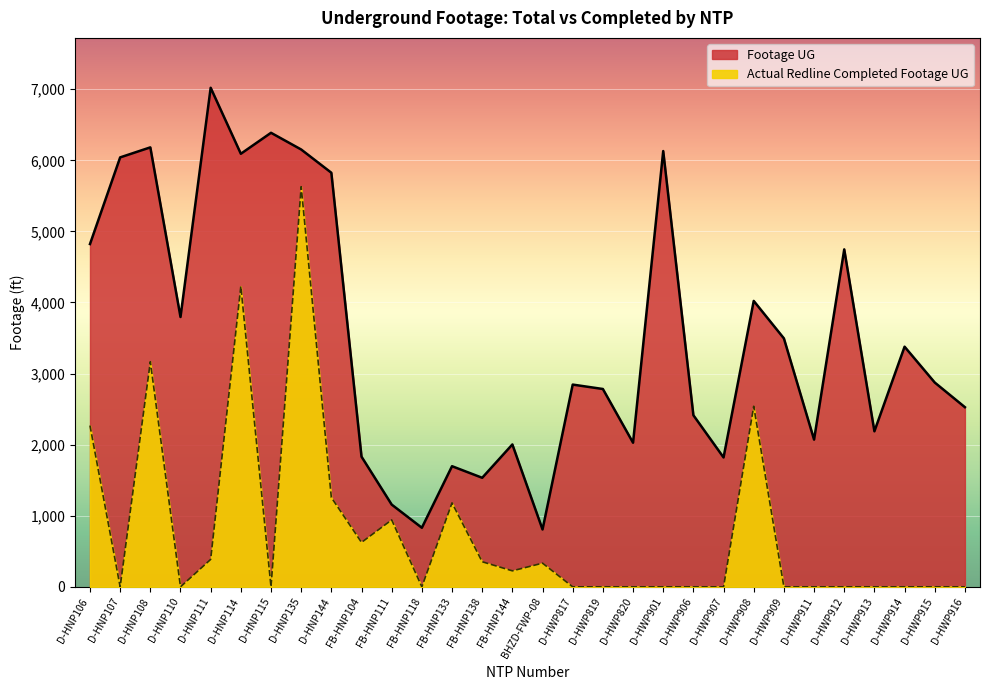

Is it true that Actual Redline Completed Footage UG equals 0 at D-HNP107?

True